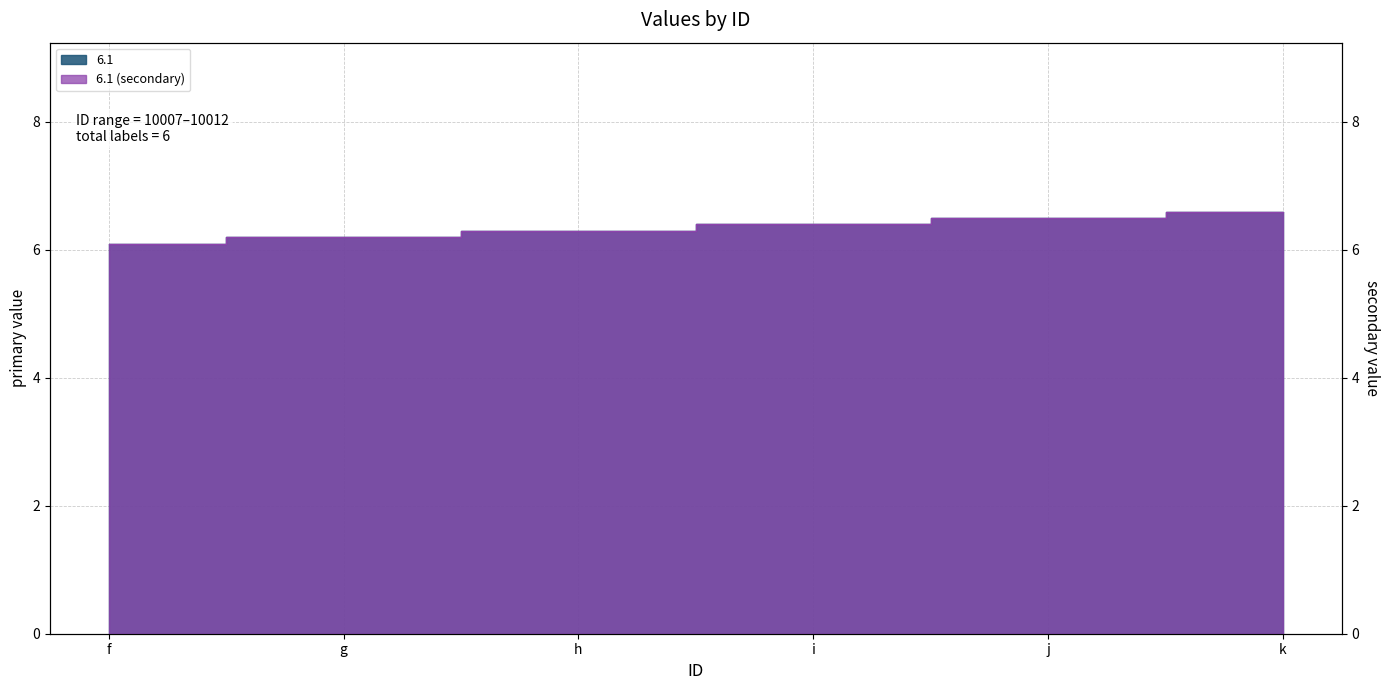

Reading right to left, list all the values displayed in this chart.

6.1: 6.6	6.5	6.4	6.3	6.2	6.1
6.1_2: 6.6	6.5	6.4	6.3	6.2	6.1